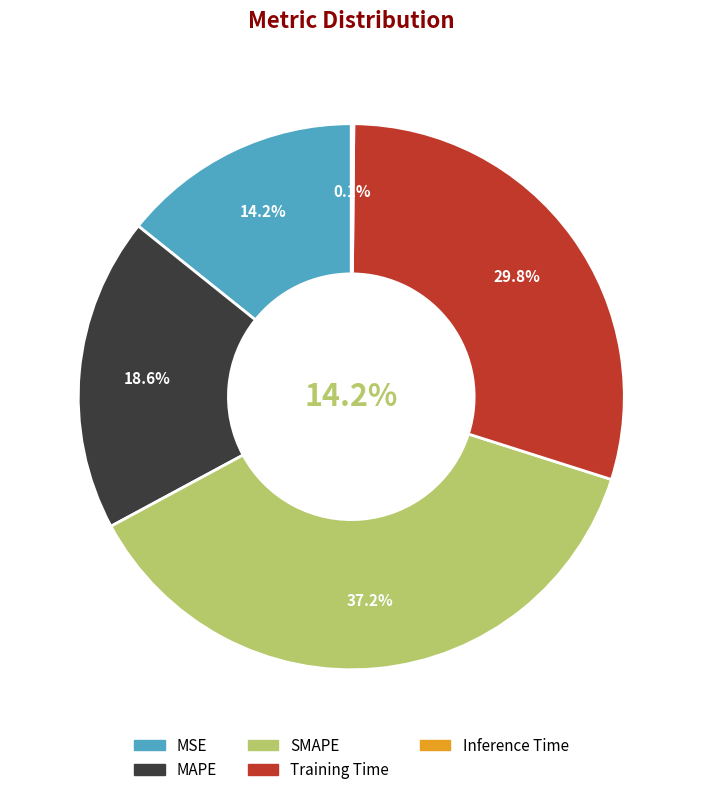

True or false: SMAPE accounts for 30% of the total.

False